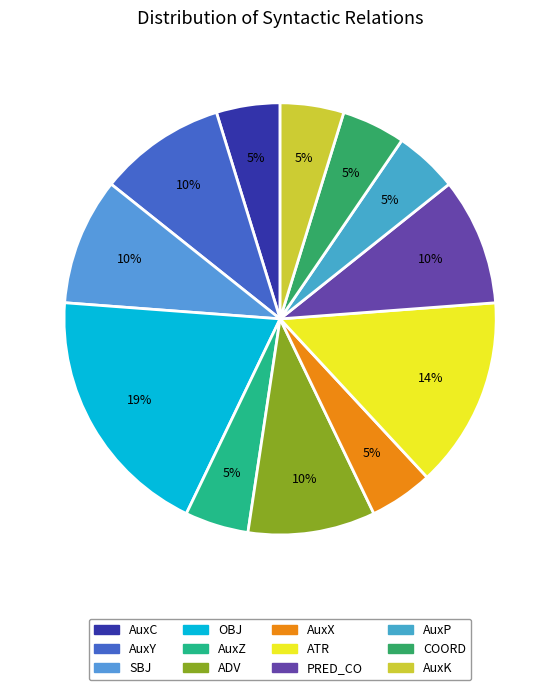

Which has a higher value, AuxX or AuxC?

AuxX